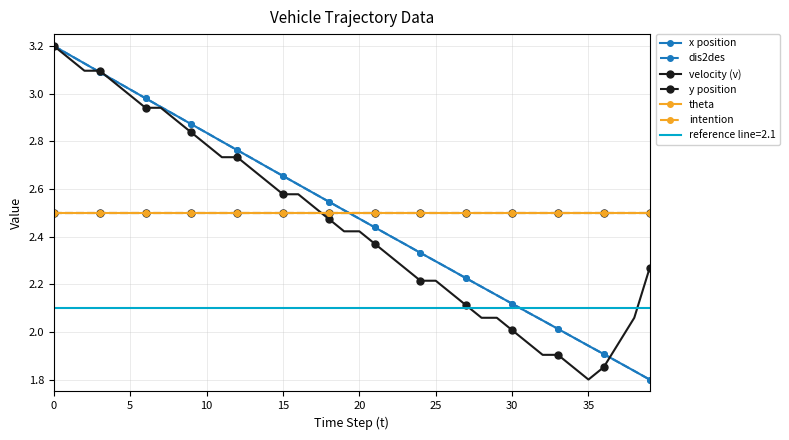

What is the value of the theta point at the 24th from the left?

2.5